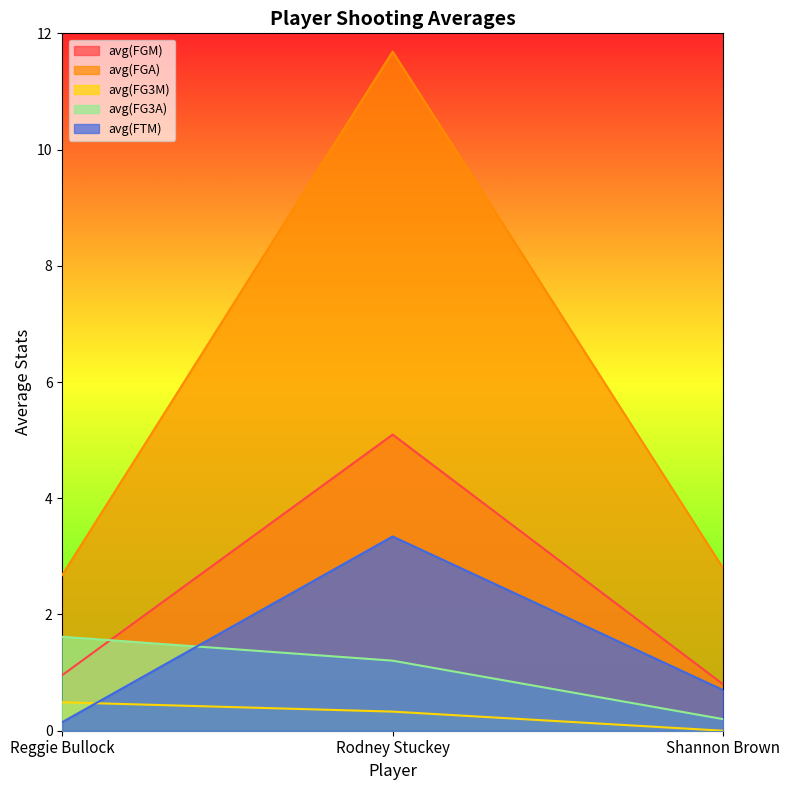

What is the difference between the highest and lowest values at Rodney Stuckey?

11.4